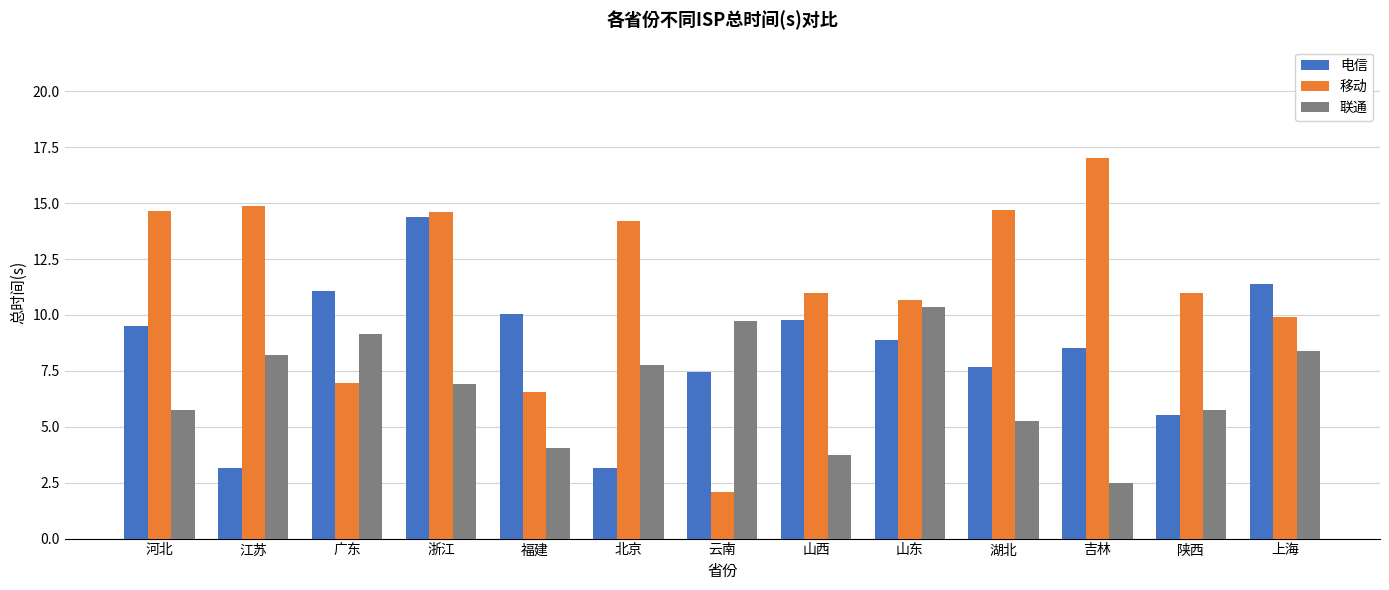

The value of 移动 at 湖北 is 14.7. True or false?

True